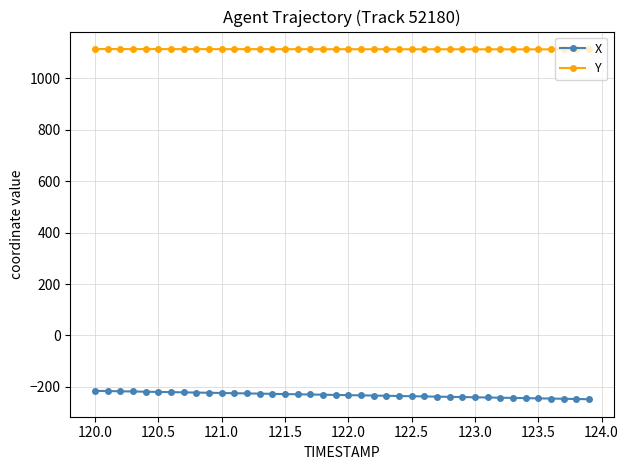

What is the average value of the Y series?

1113.3